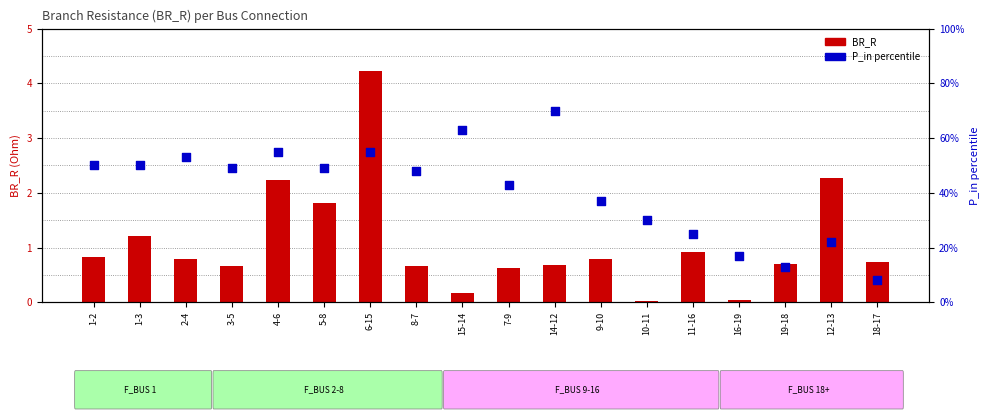

At which category is the sum across all series the highest?

14-12